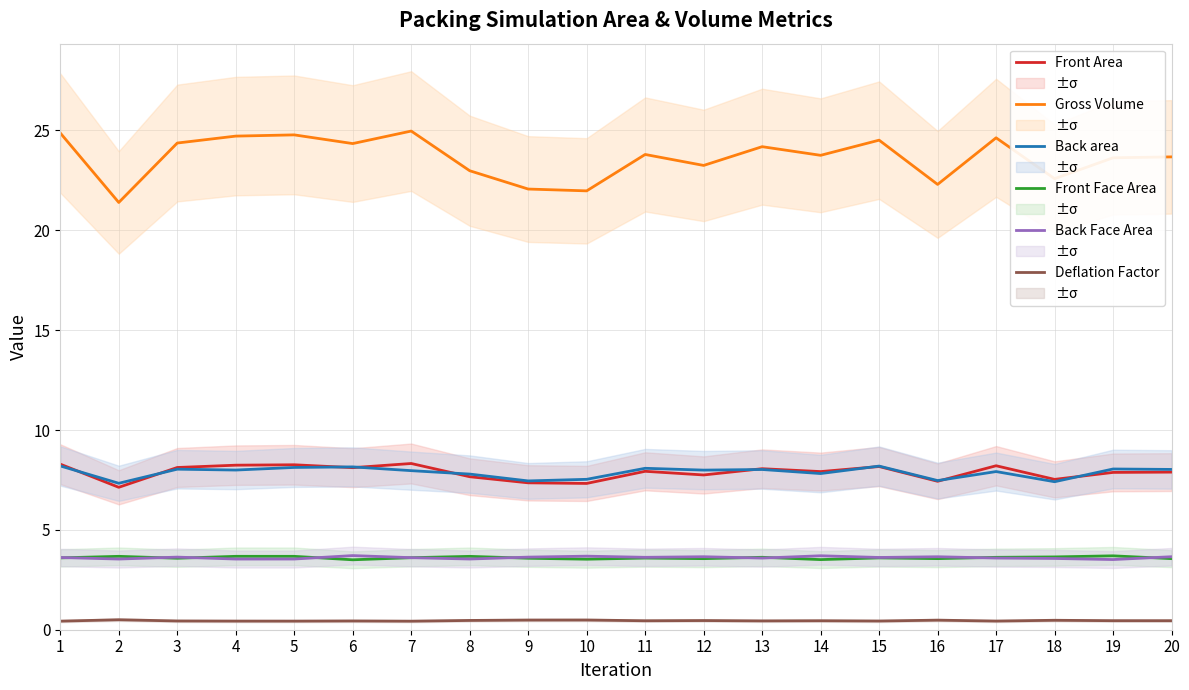

The Front Face Area series shows 3.6 at 9. True or false?

True